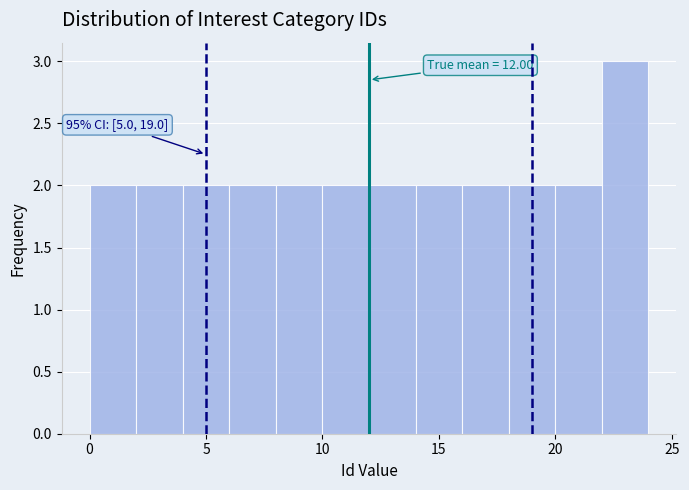

Which range on the x-axis has the tallest bar?

22 to 24